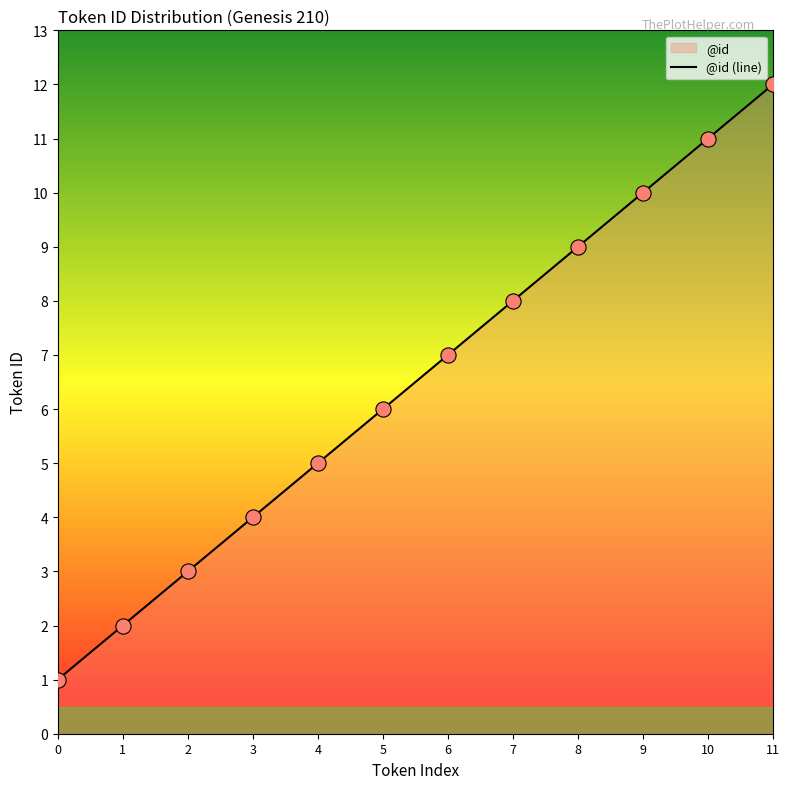

Which has a higher value, 7 or 3?

7